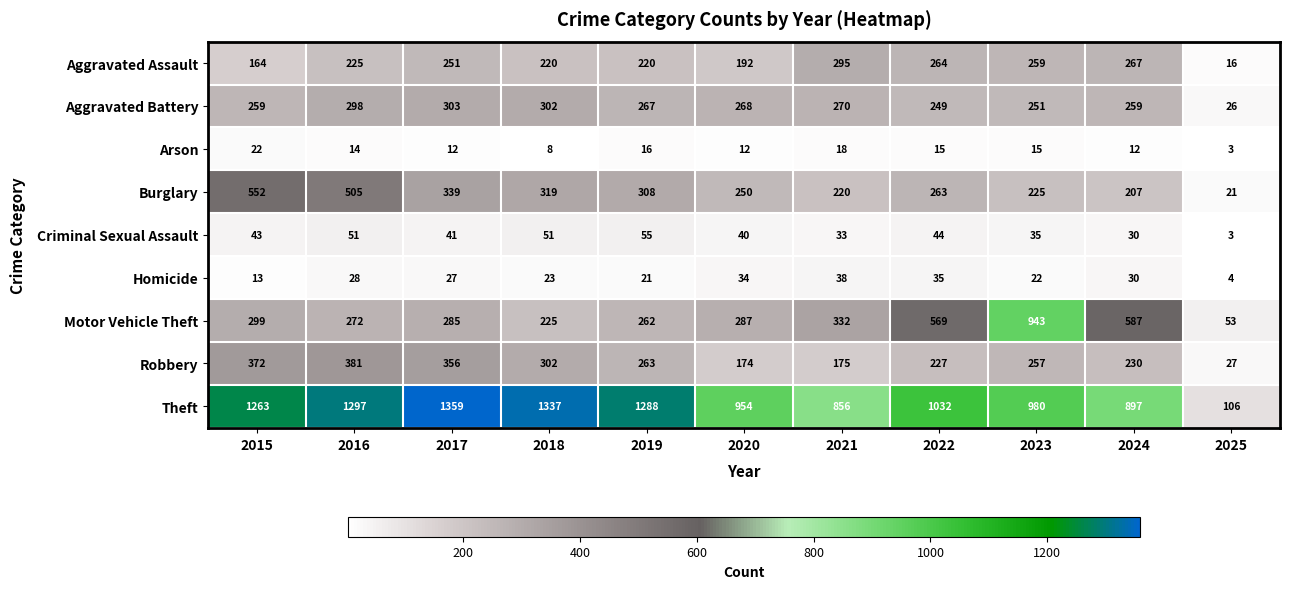

How many distinct data groups are displayed?

9